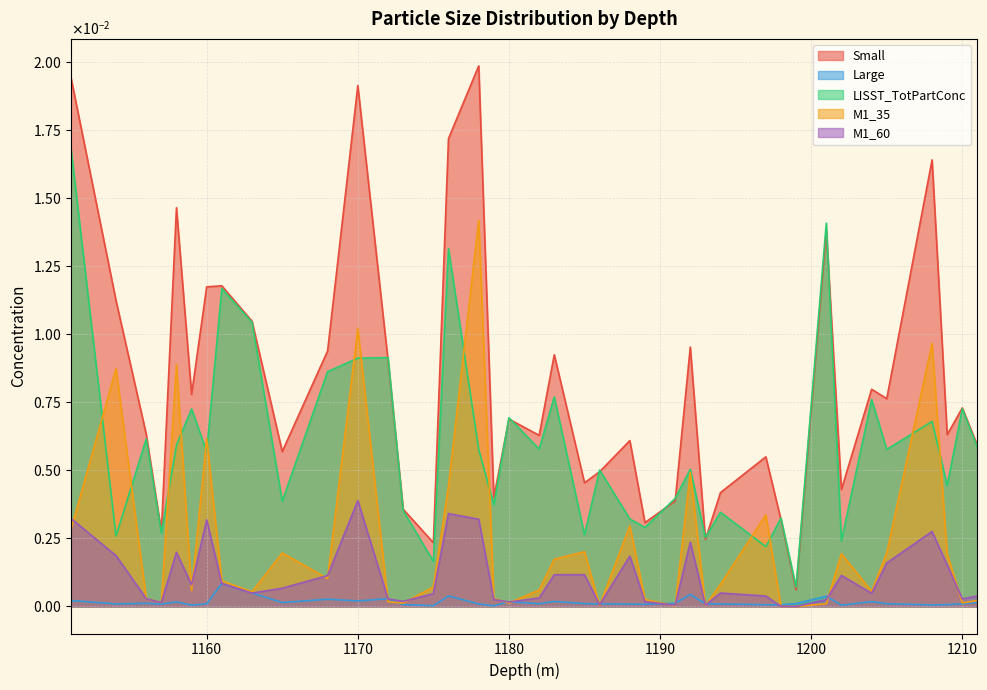

List the series in order of their peak value, lowest first.

Large, M1_60, M1_35, LISST_TotPartConc, Small